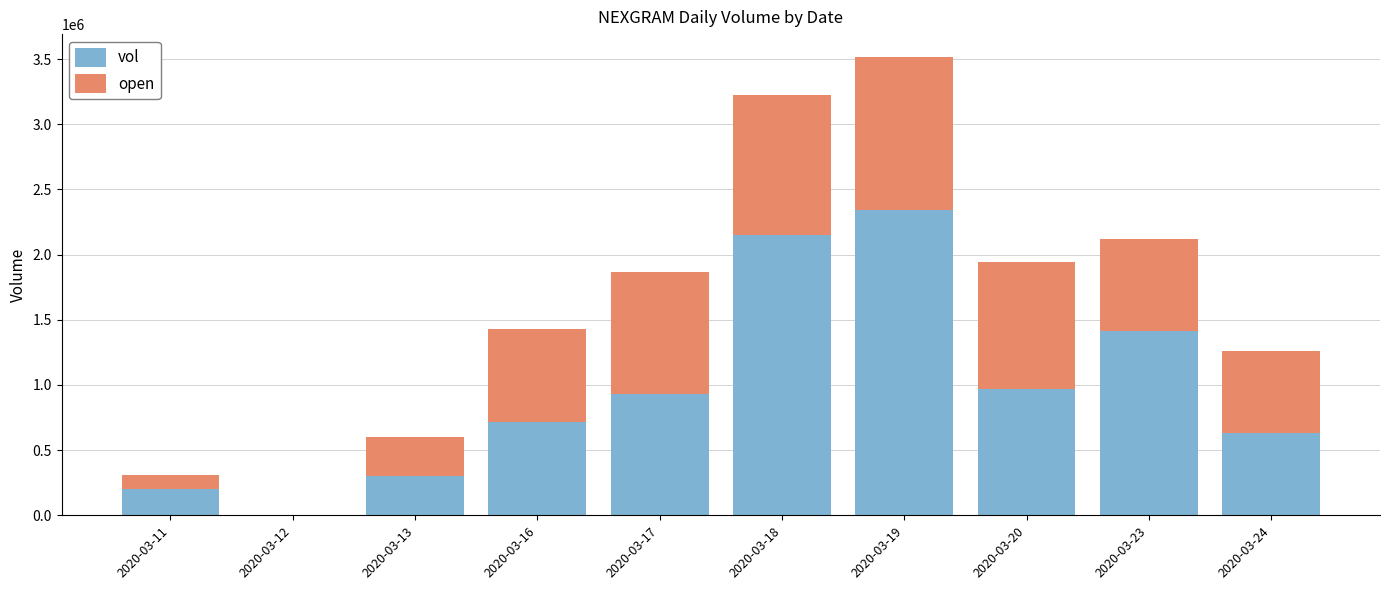

Which category has the highest value in the vol series?

2020-03-19